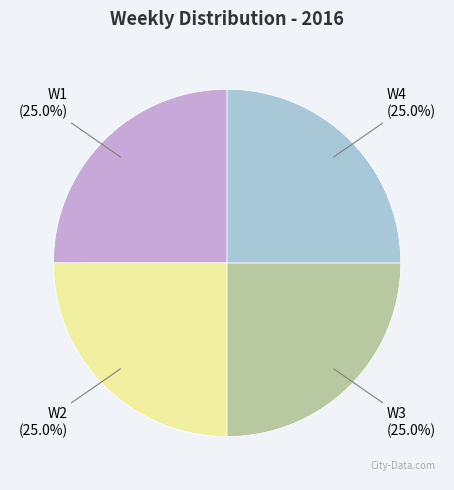

Is it true that W4 is 99% of the pie?

False